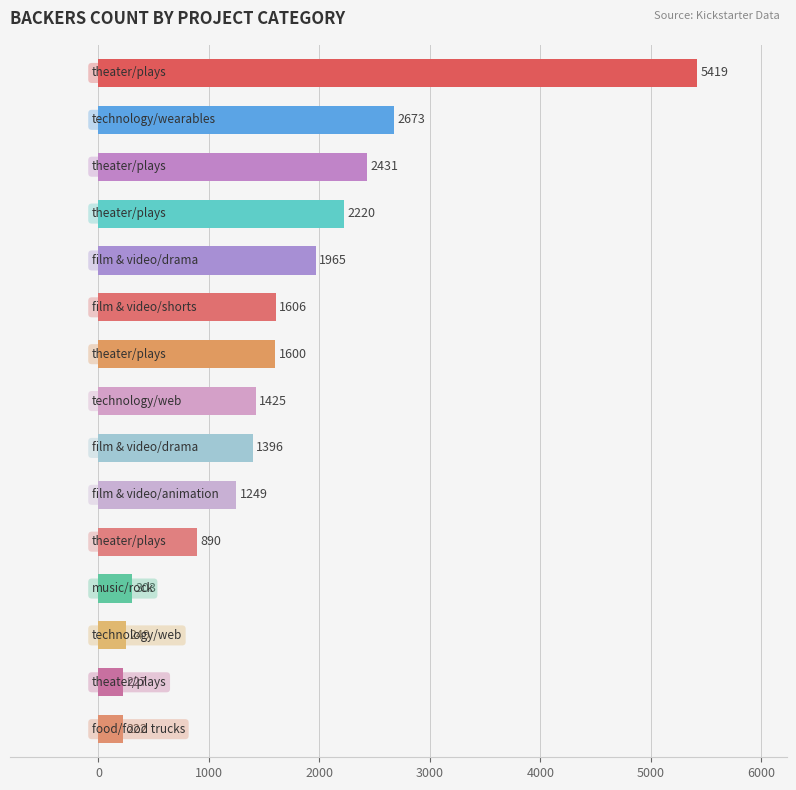

What is the sum of all values?

23875